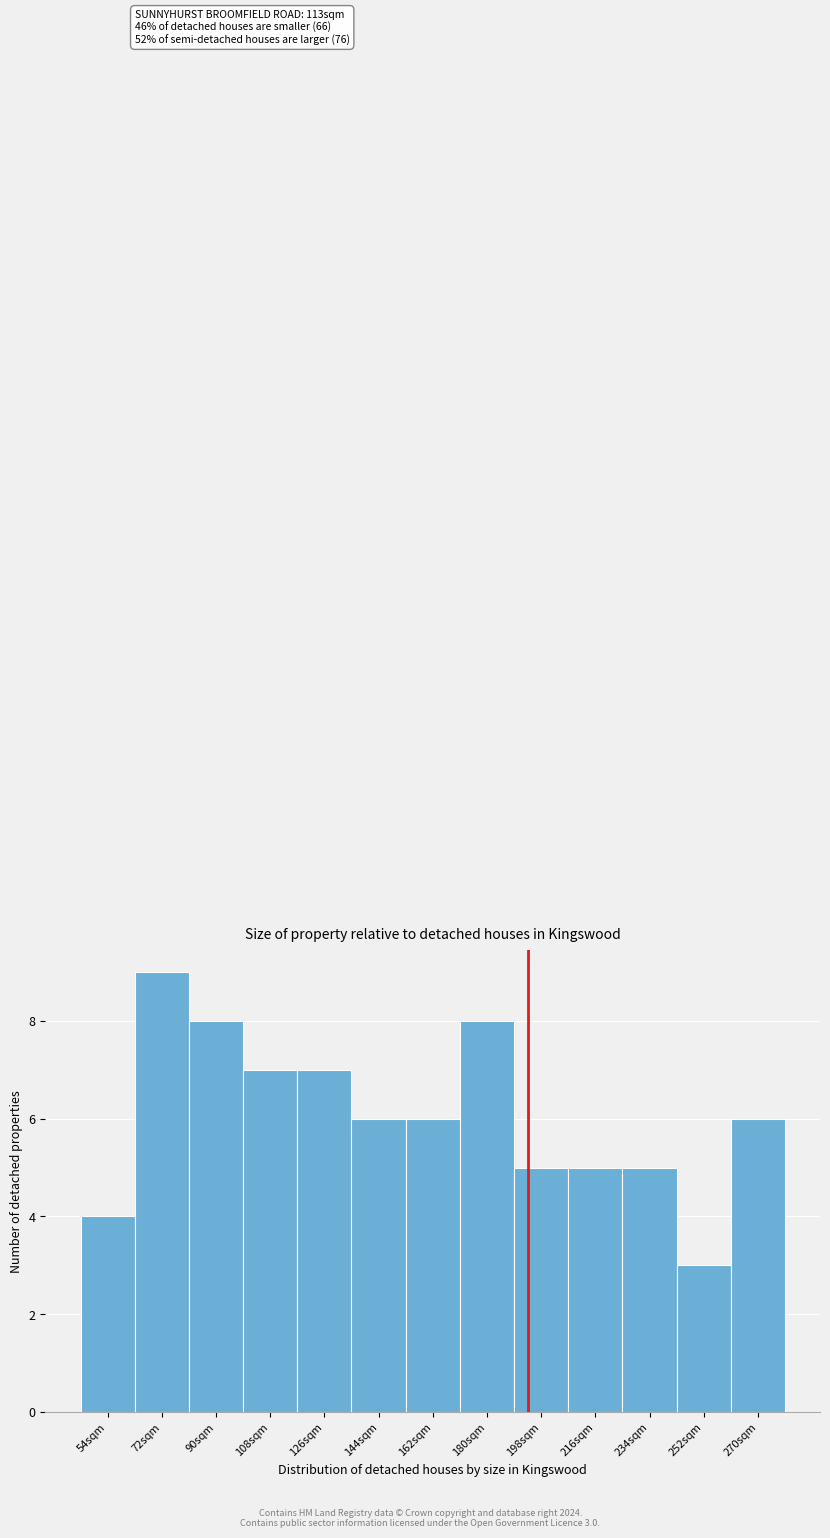

Reading right to left, extract all data points from this chart.

270sqm=6	252sqm=3	234sqm=5	216sqm=5	198sqm=5	180sqm=8	162sqm=6	144sqm=6	126sqm=7	108sqm=7	90sqm=8	72sqm=9	54sqm=4